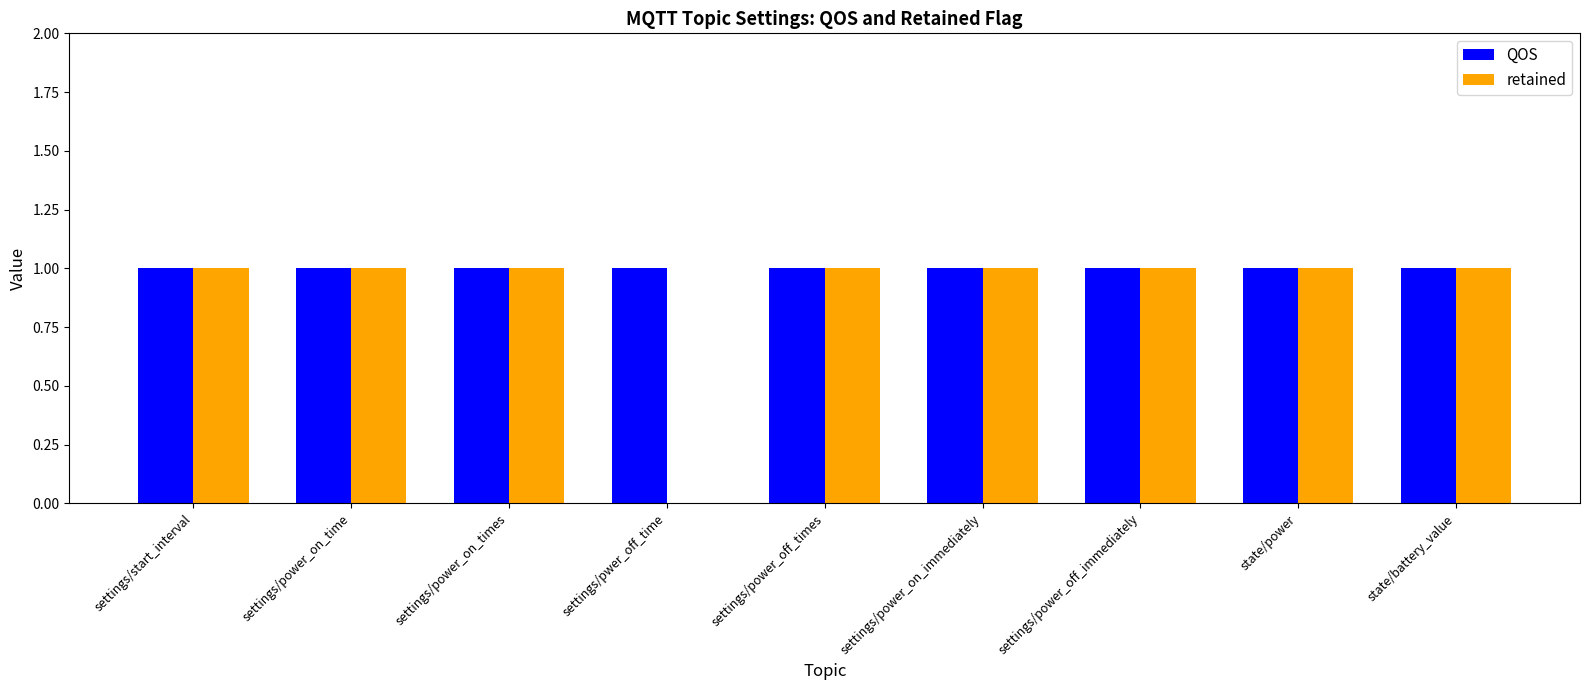

Which series has the largest total across all categories?

QOS